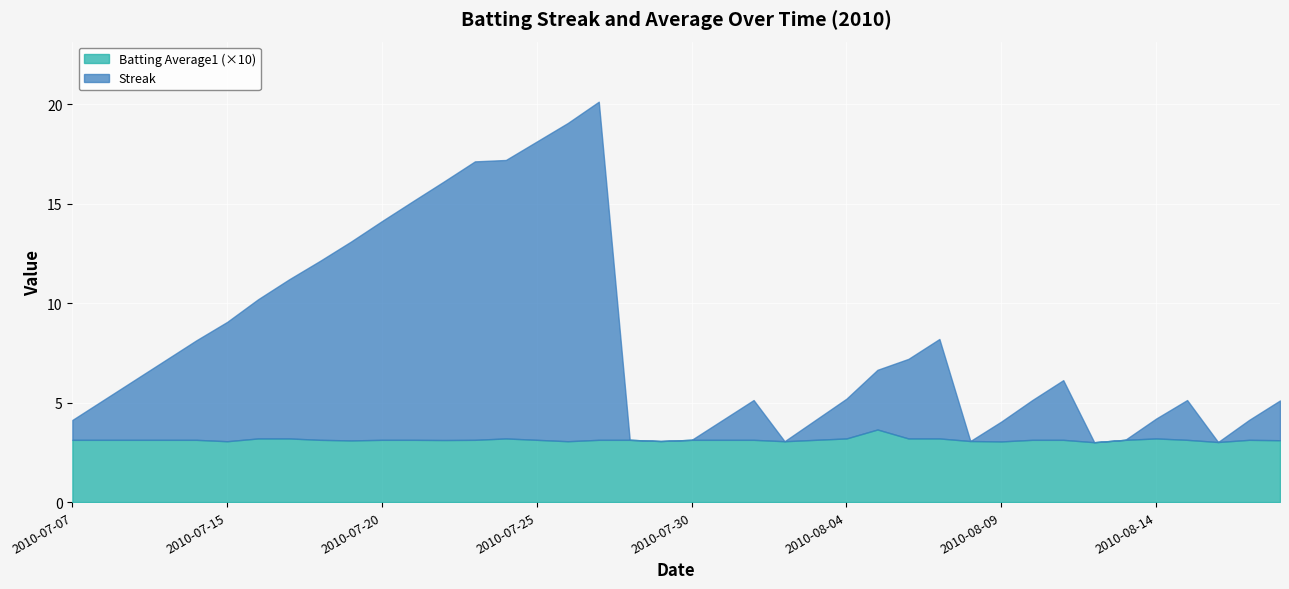

At which category is the sum across all series the highest?

2010-07-27